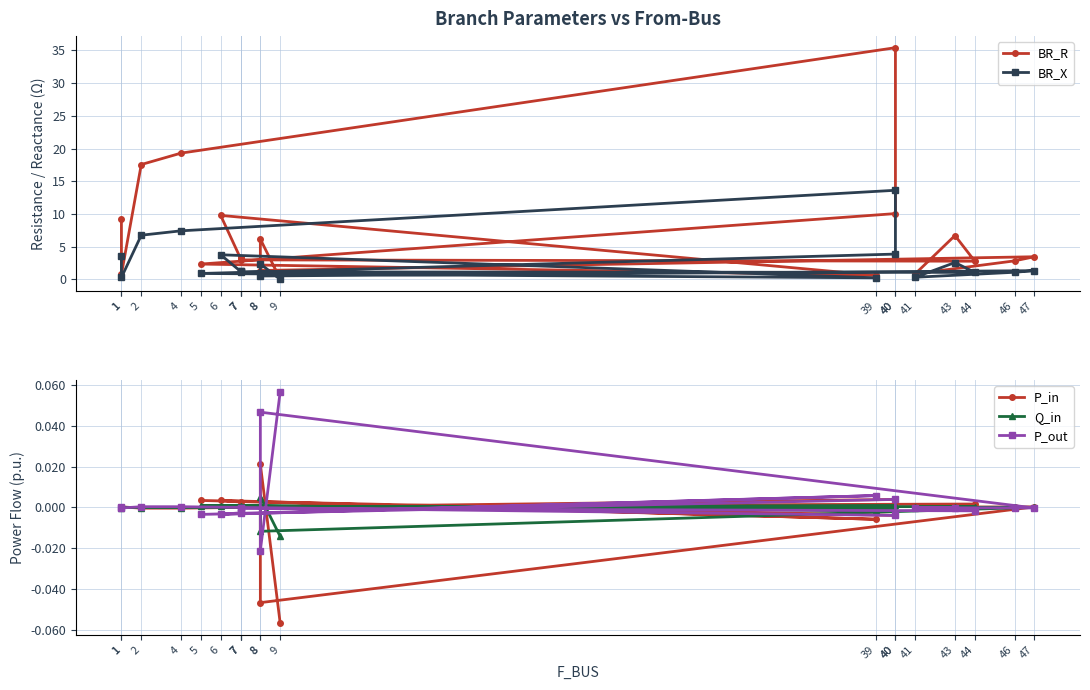

At which category does the chart reach its peak across all series?

40